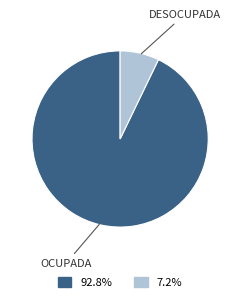

Count the number of slices in the pie.

2